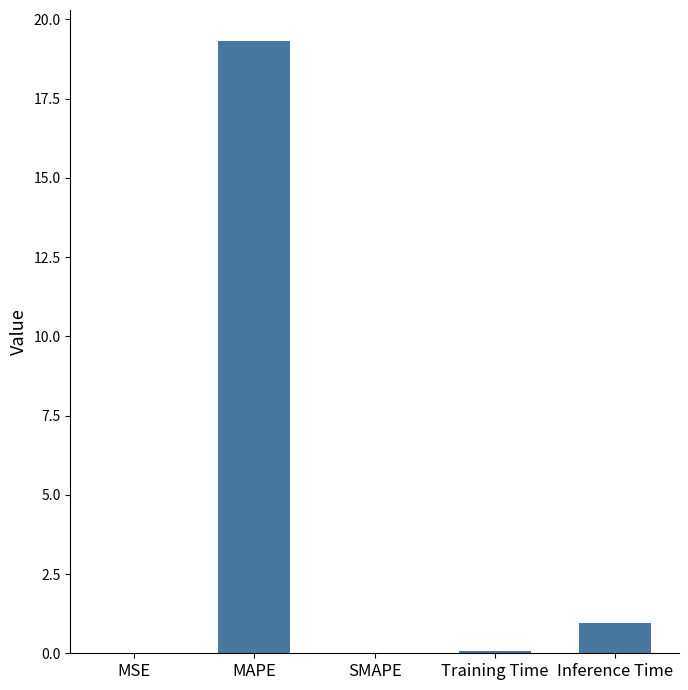

True or false: the data shows 0.0 at SMAPE.

True